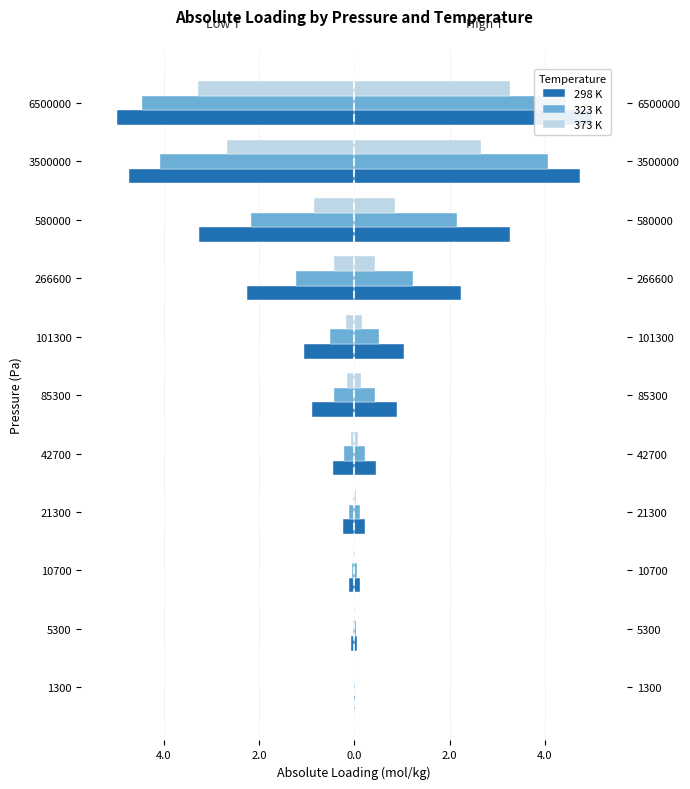

Reading right to left, list all the values displayed in this chart.

298 K: 5.0	4.7	3.3	2.2	1.1	0.9	0.5	0.2	0.1	0.1	0.0
323 K: 4.5	4.1	2.2	1.2	0.5	0.4	0.2	0.1	0.1	0.0	0.0
373 K: 3.3	2.7	0.8	0.4	0.2	0.1	0.1	0.0	0.0	0.0	0.0